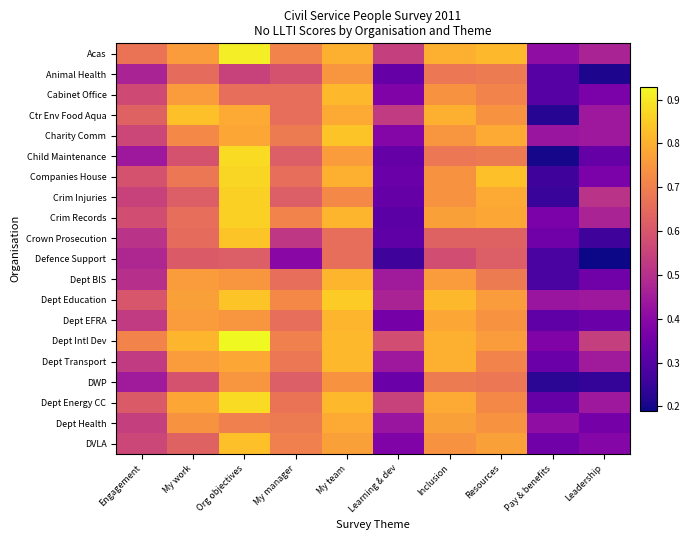

At how many categories does at least one series exceed 0?

10